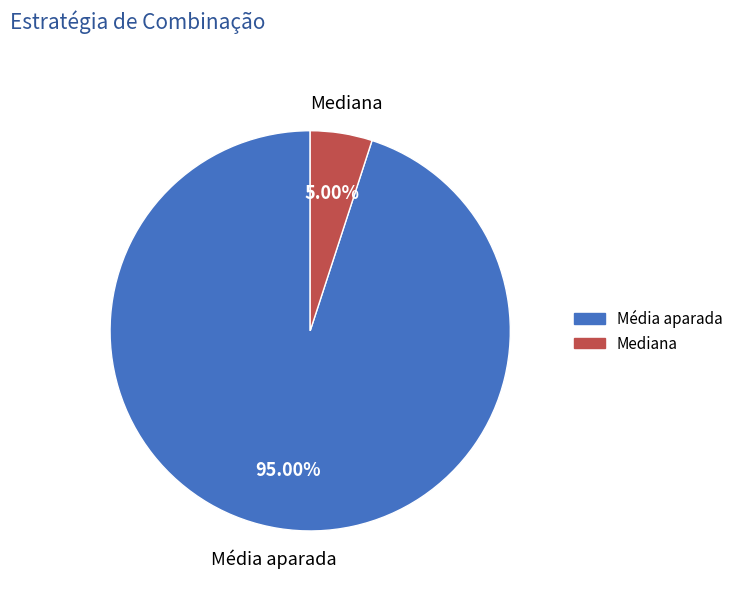

How many slices are in this pie chart?

2